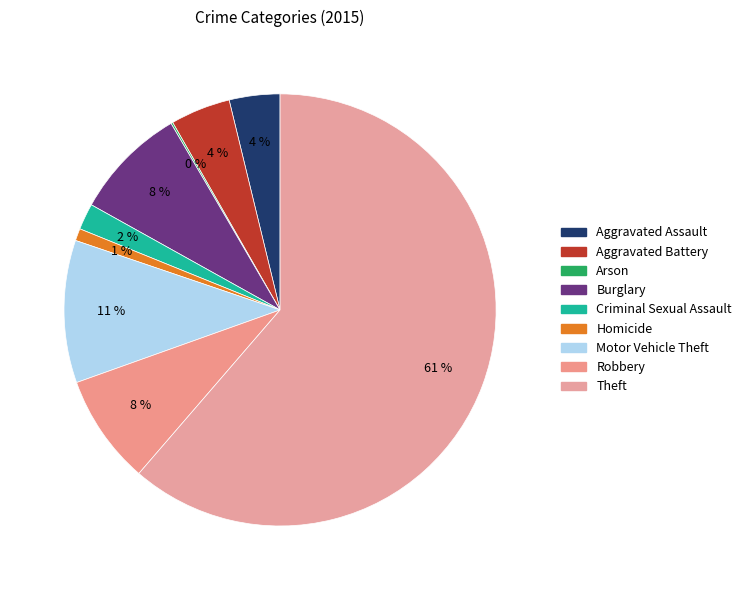

How many slices are in this pie chart?

9